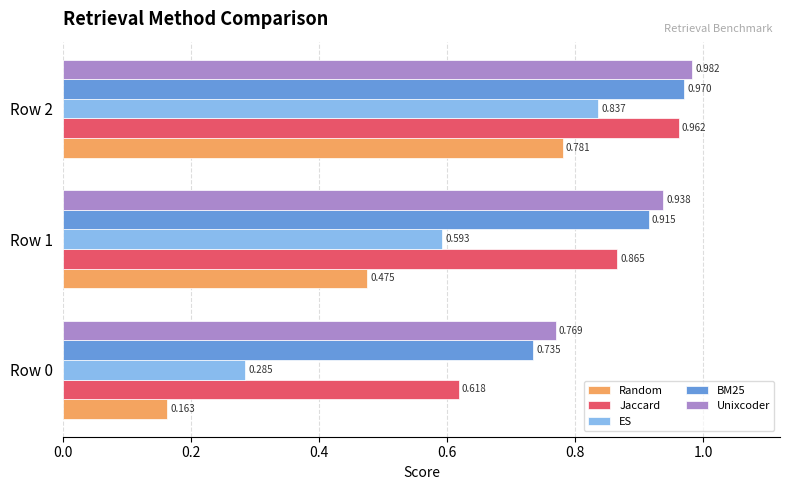

At how many categories does at least one series exceed 0?

3